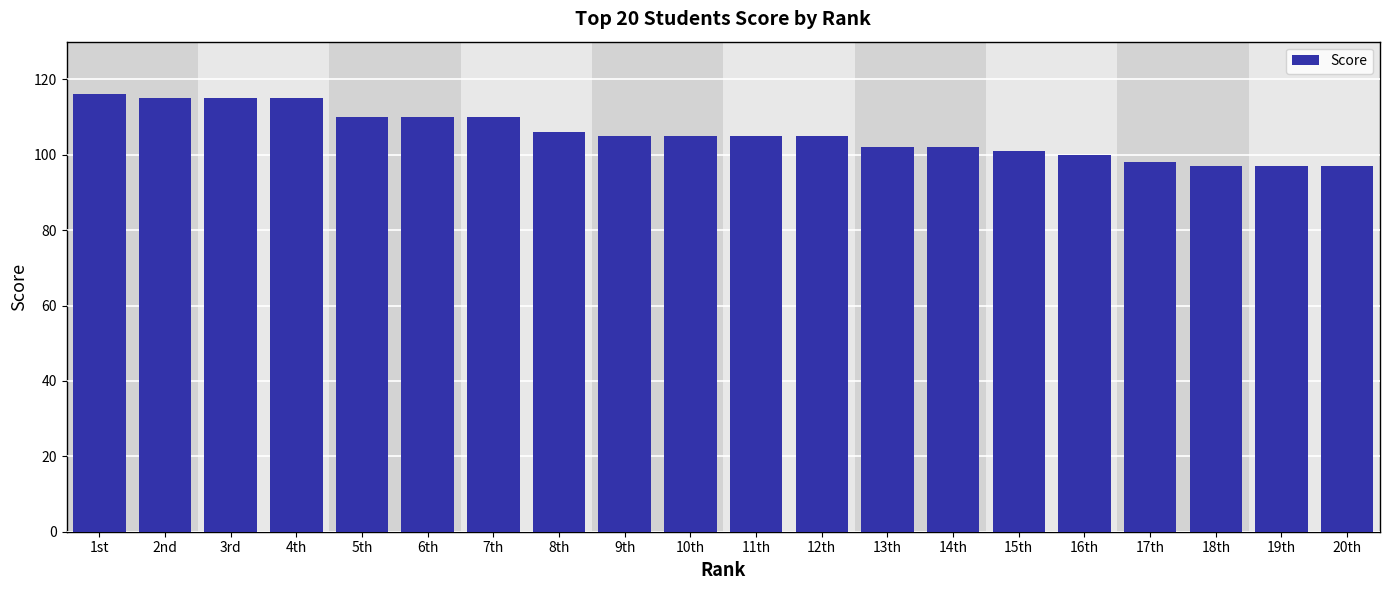

What is the label of the 12th bar from the left?

12th